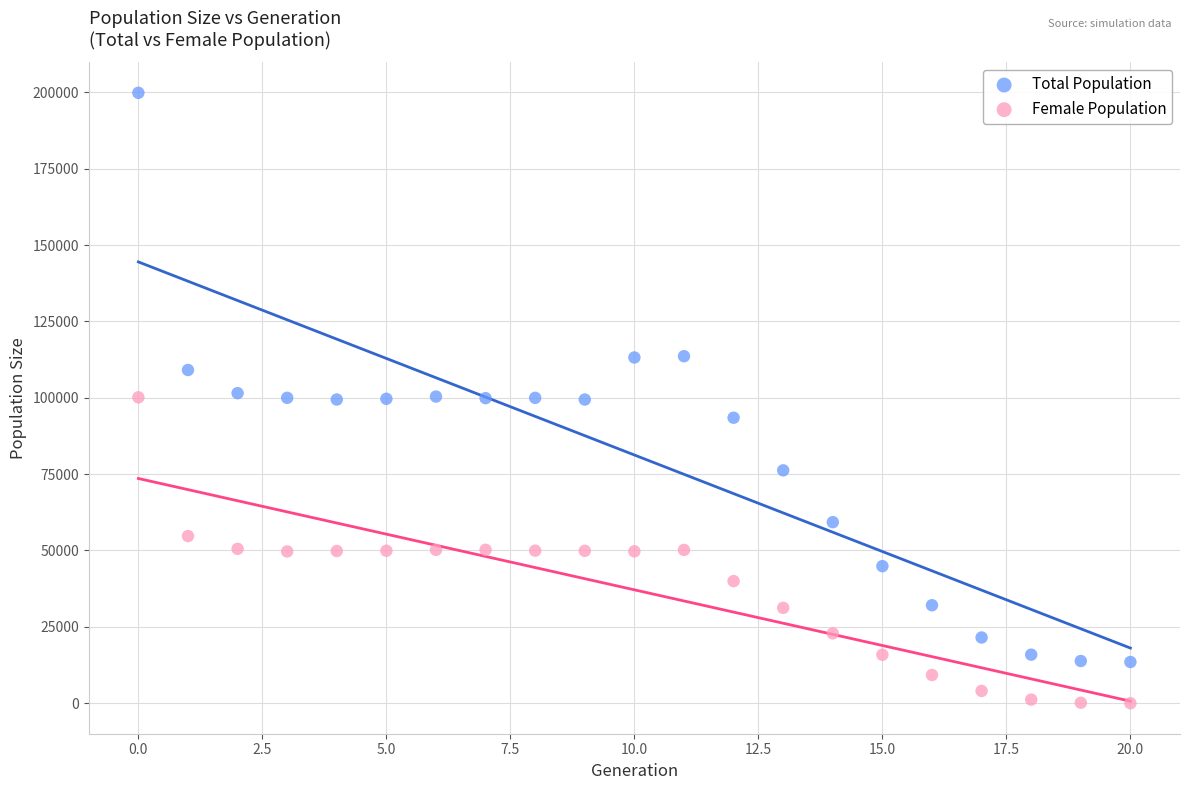

Across all data points, what is the range of Y values (max minus min)?

199849